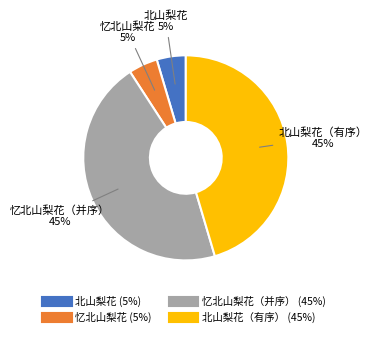

Does any single category account for the majority?

No